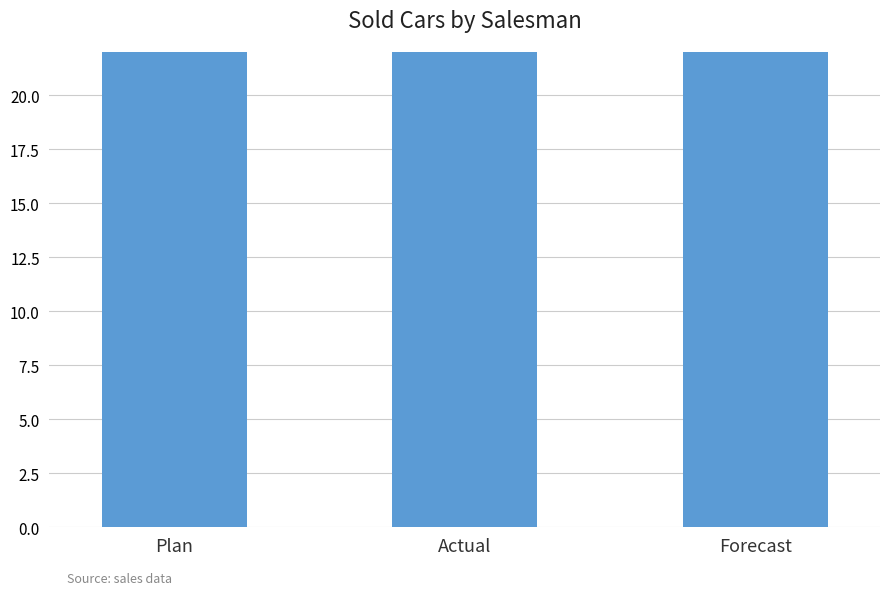

What is the label of the 3rd bar from the left?

Forecast